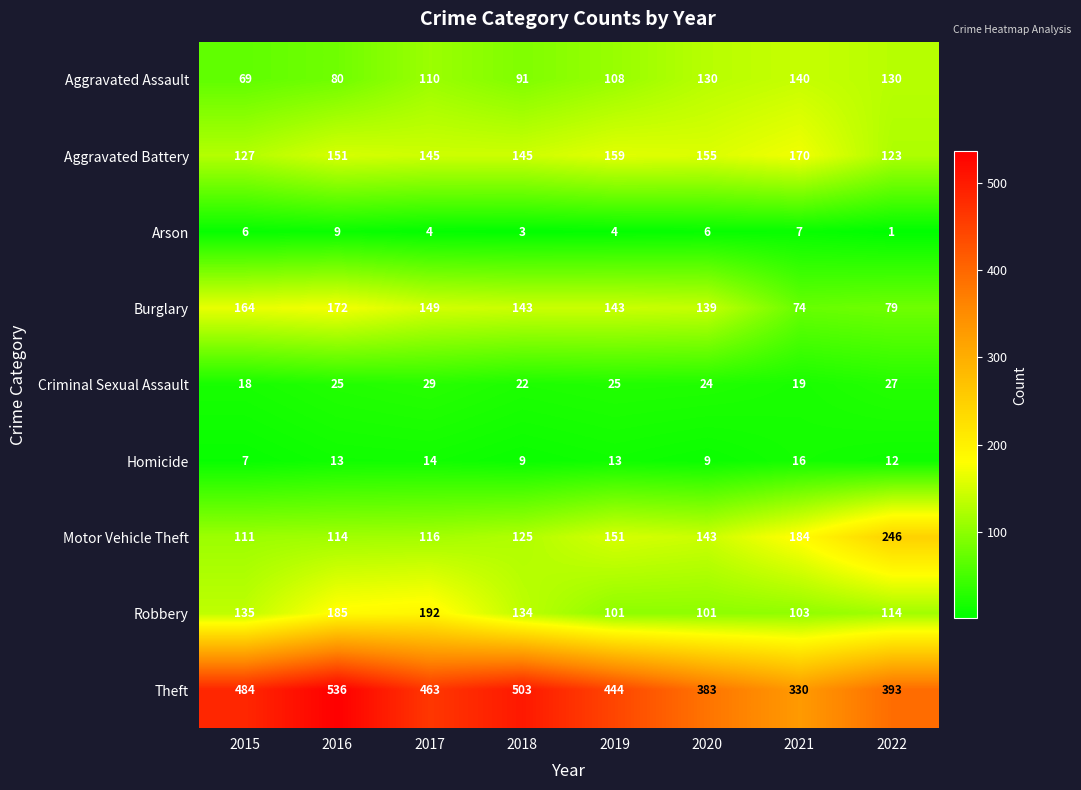

List the series in order of their peak value, highest first.

Theft, Motor Vehicle Theft, Robbery, Burglary, Aggravated Battery, Aggravated Assault, Criminal Sexual Assault, Homicide, Arson